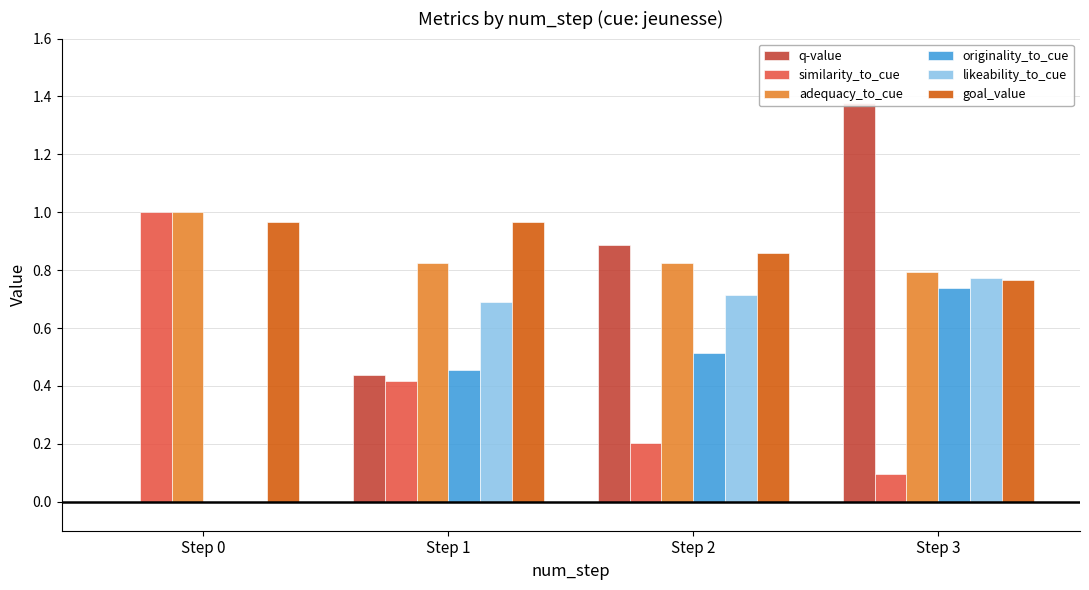

Where is originality_to_cue nearest to the value 0?

Step 0